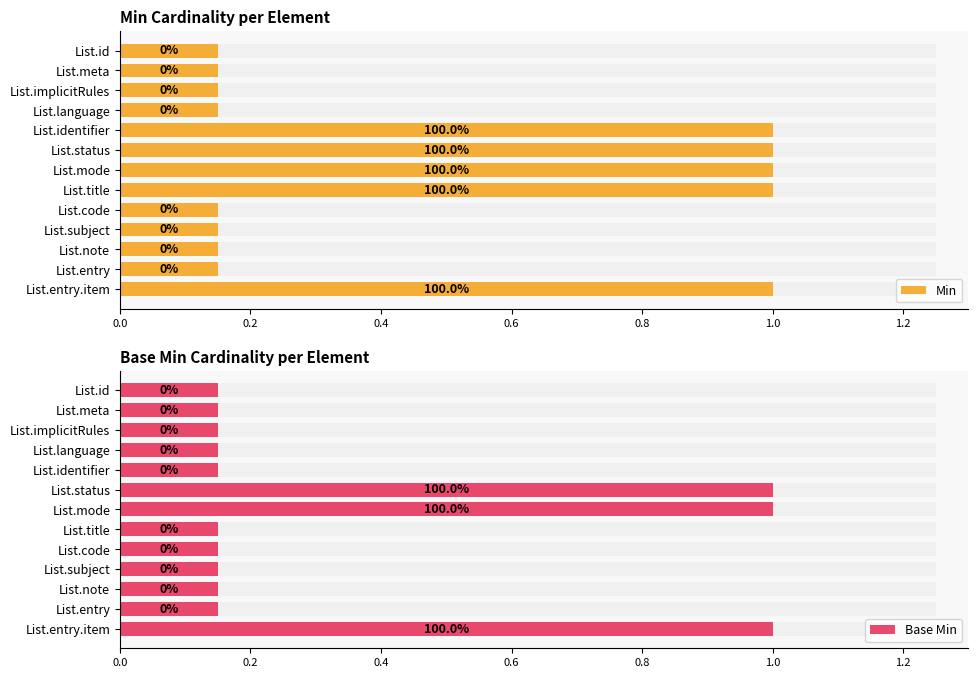

Reading right to left, what are all the values shown in this chart?

Min: 1.0	0.1	0.1	0.1	0.1	1.0	1.0	1.0	1.0	0.1	0.1	0.1	0.1
Base Min: 1.0	0.1	0.1	0.1	0.1	0.1	1.0	1.0	0.1	0.1	0.1	0.1	0.1